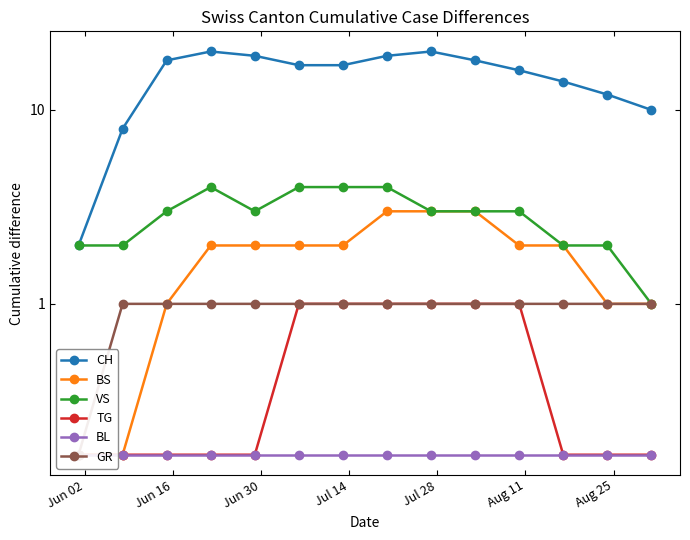

True or false: BL has more than 0 points higher than both neighbors.

False